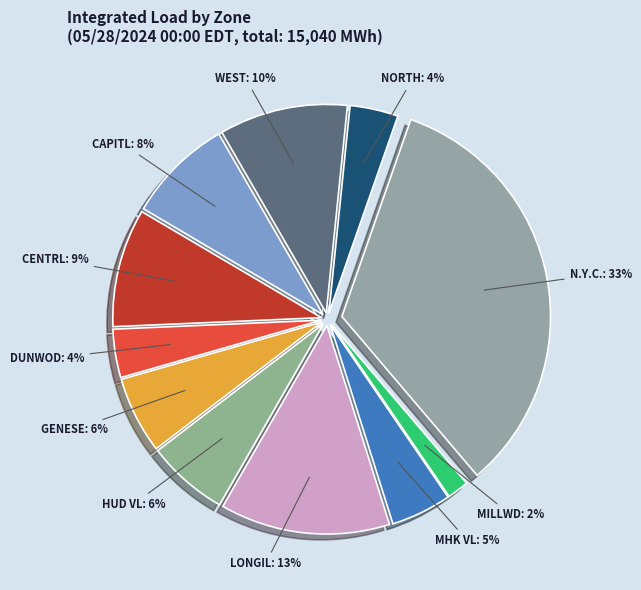

To the nearest percent, what portion does LONGIL represent?

13%